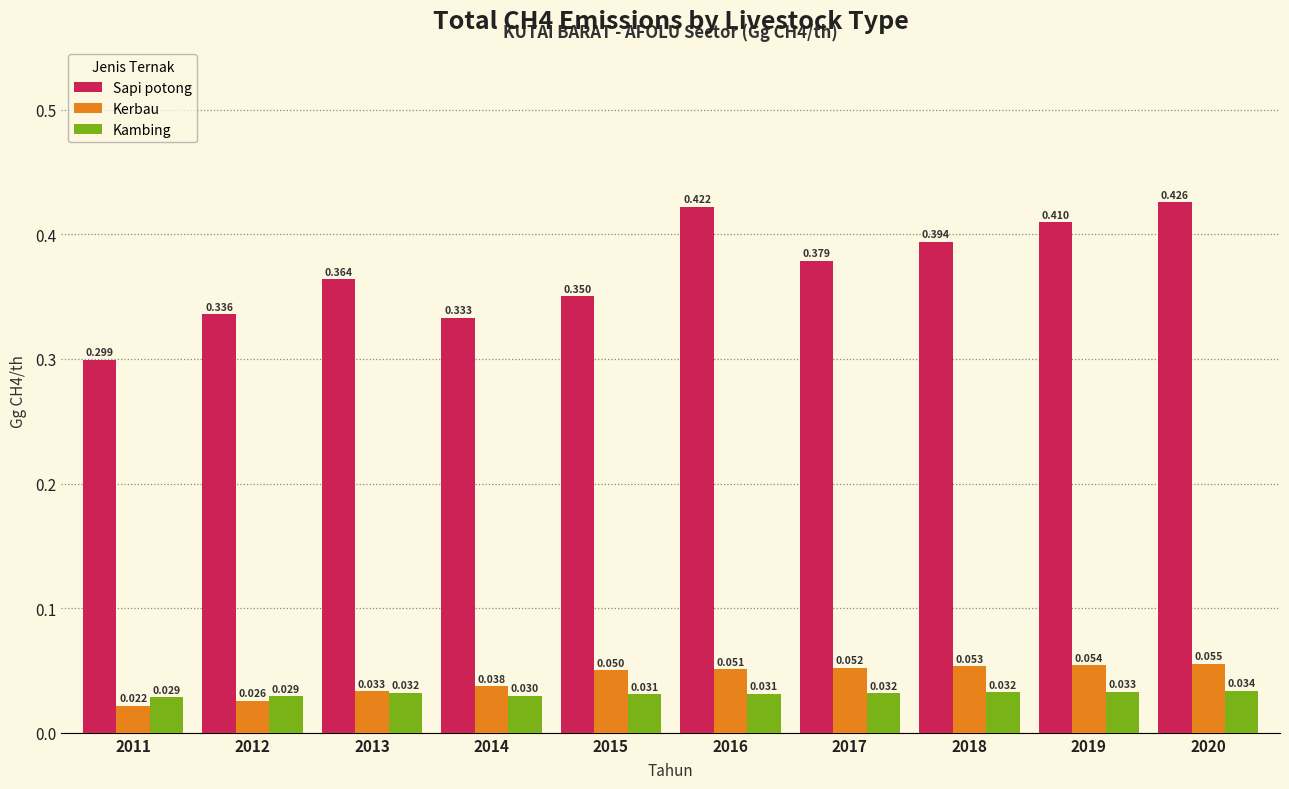

Is the value of Sapi potong at 2011 greater than the value of Kambing at 2013?

Yes